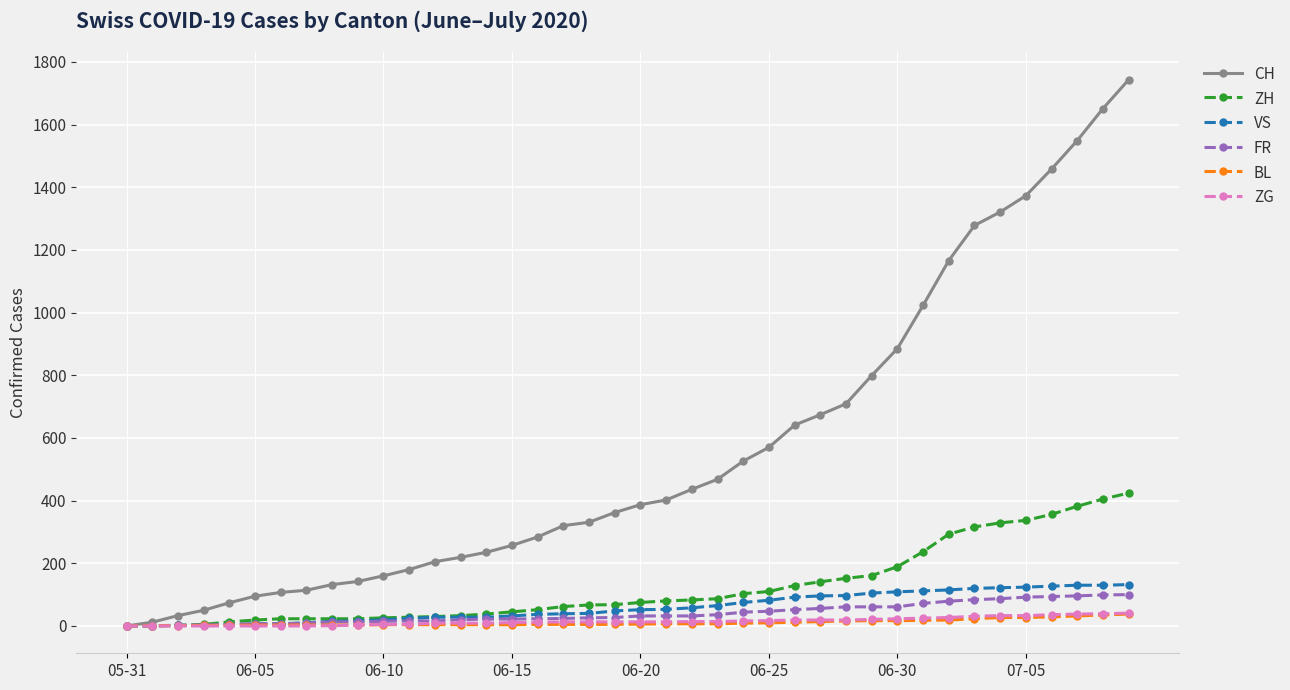

Which series has the largest range (max minus min)?

CH